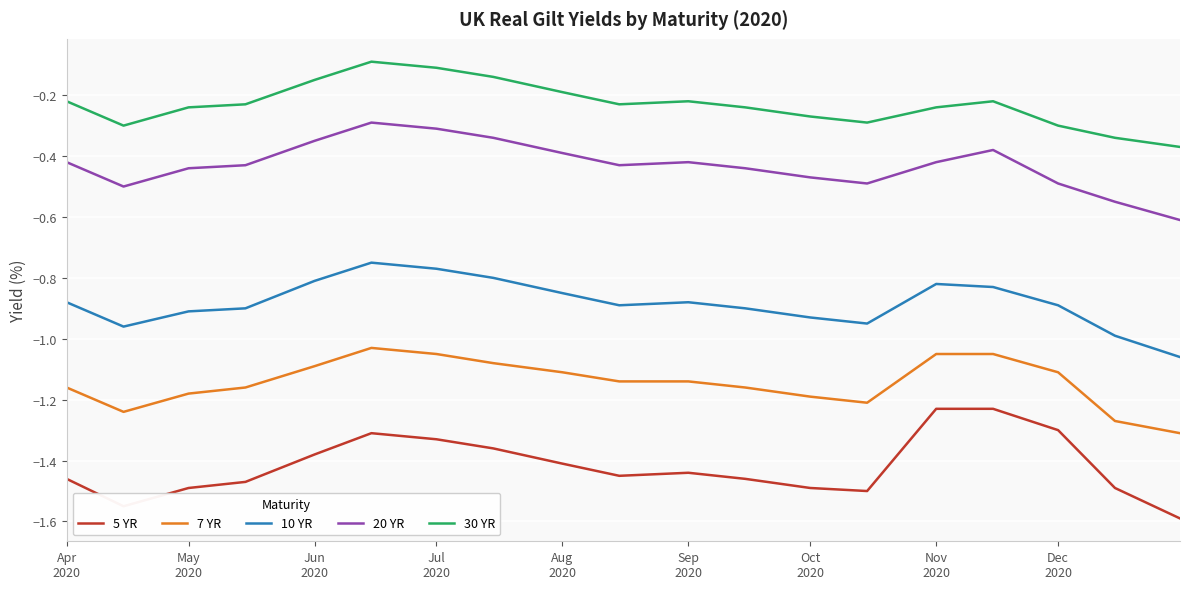

True or false: 30 YR and 5 YR intersect in this chart.

False